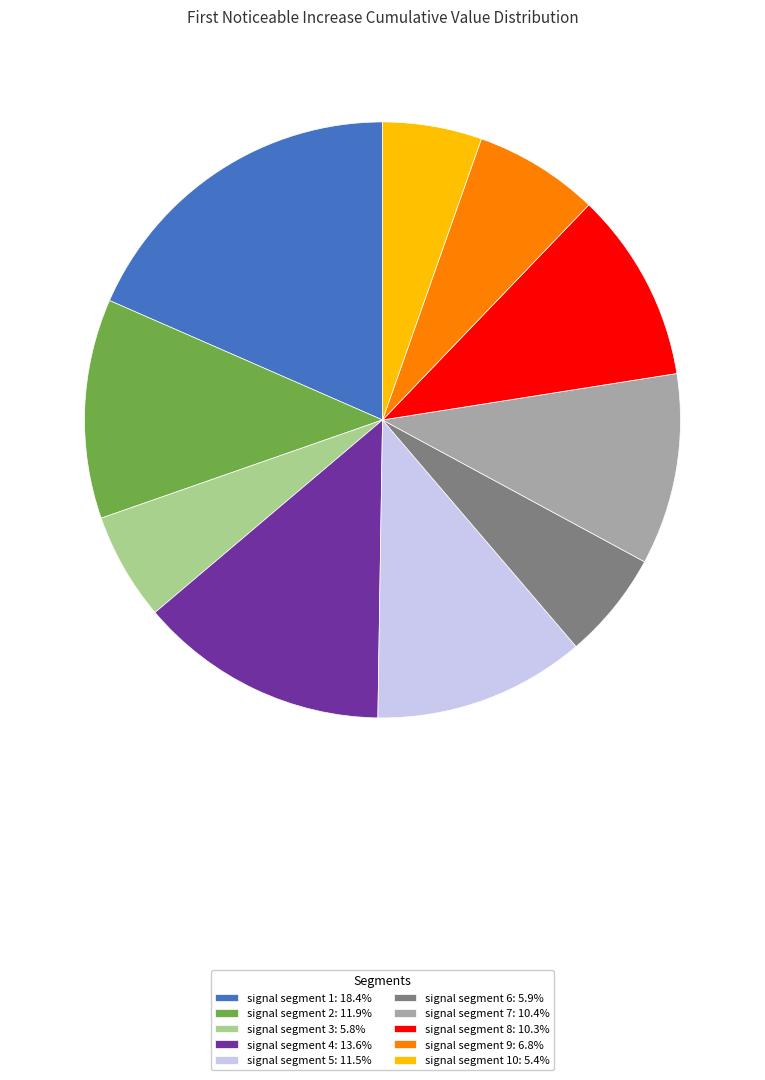

How many segments does this pie chart have?

10